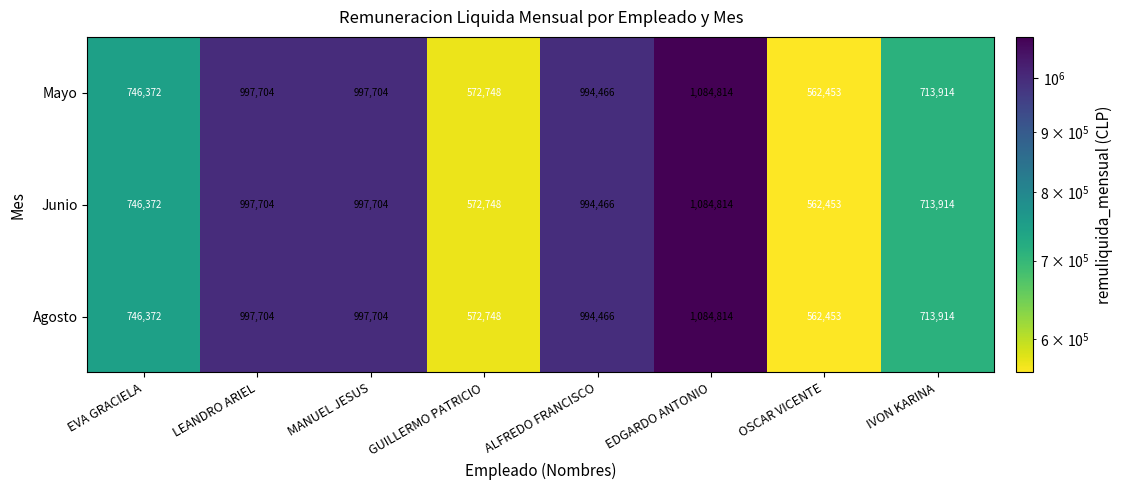

Count the number of categories in the chart.

8